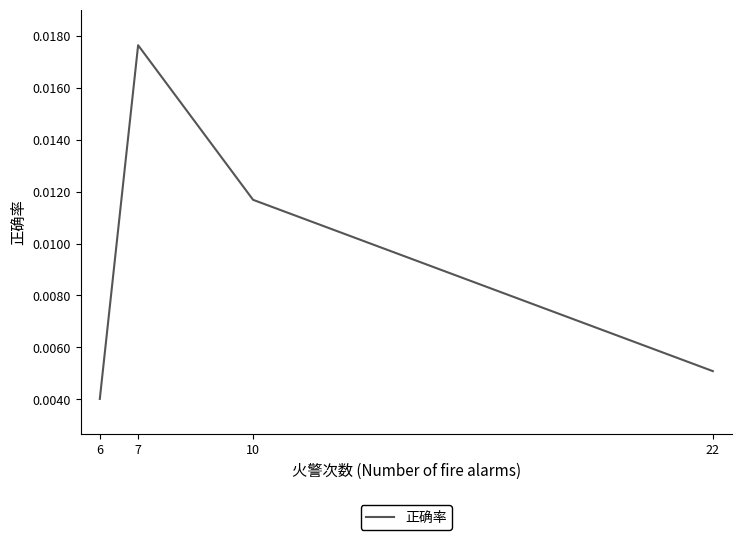

At which label is the value closest to 0?

6